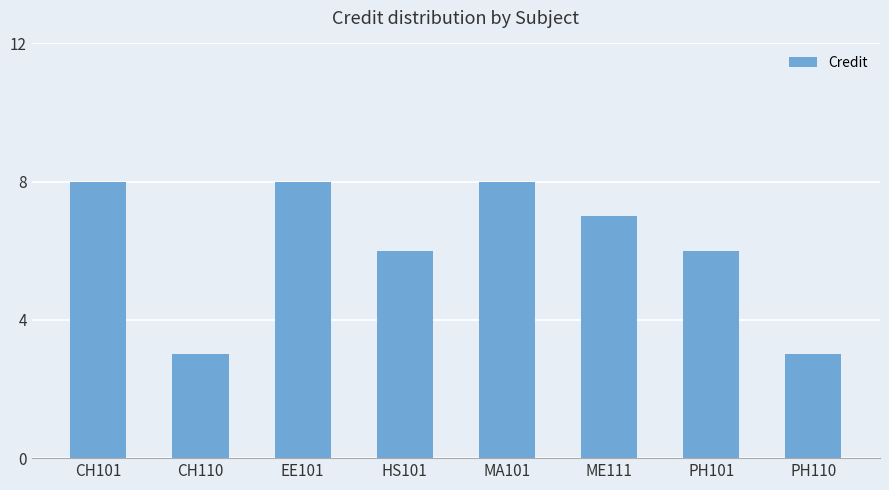

What is the maximum value shown in the chart?

8